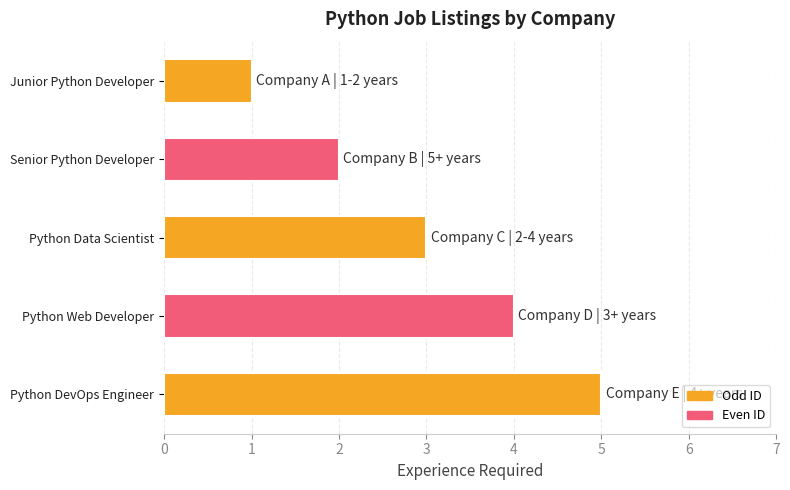

Between Python Web Developer and Python Data Scientist, which is larger?

Python Web Developer